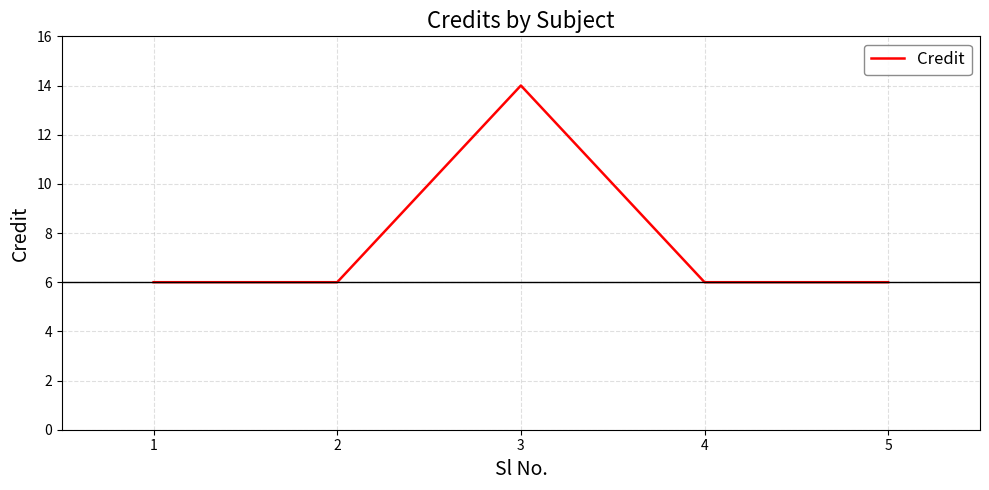

What is the smallest value displayed?

6